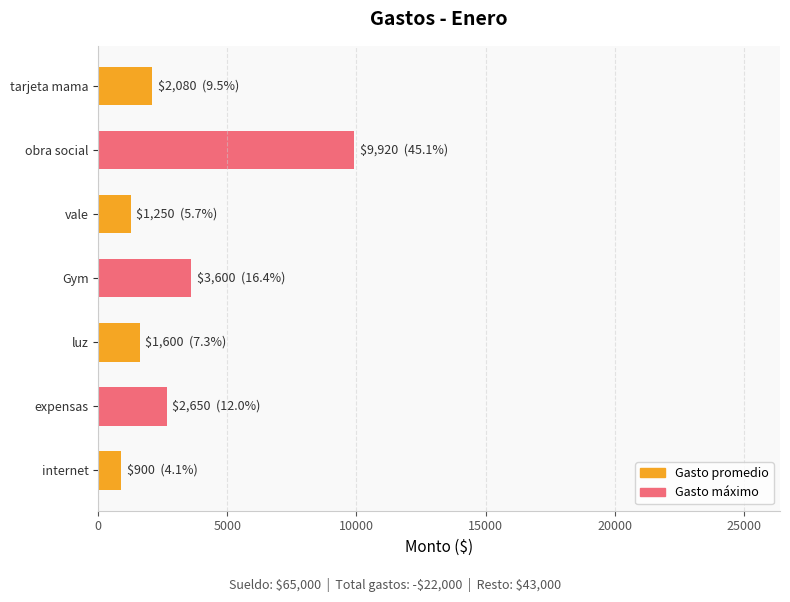

What is the difference between the maximum and minimum values?

9020